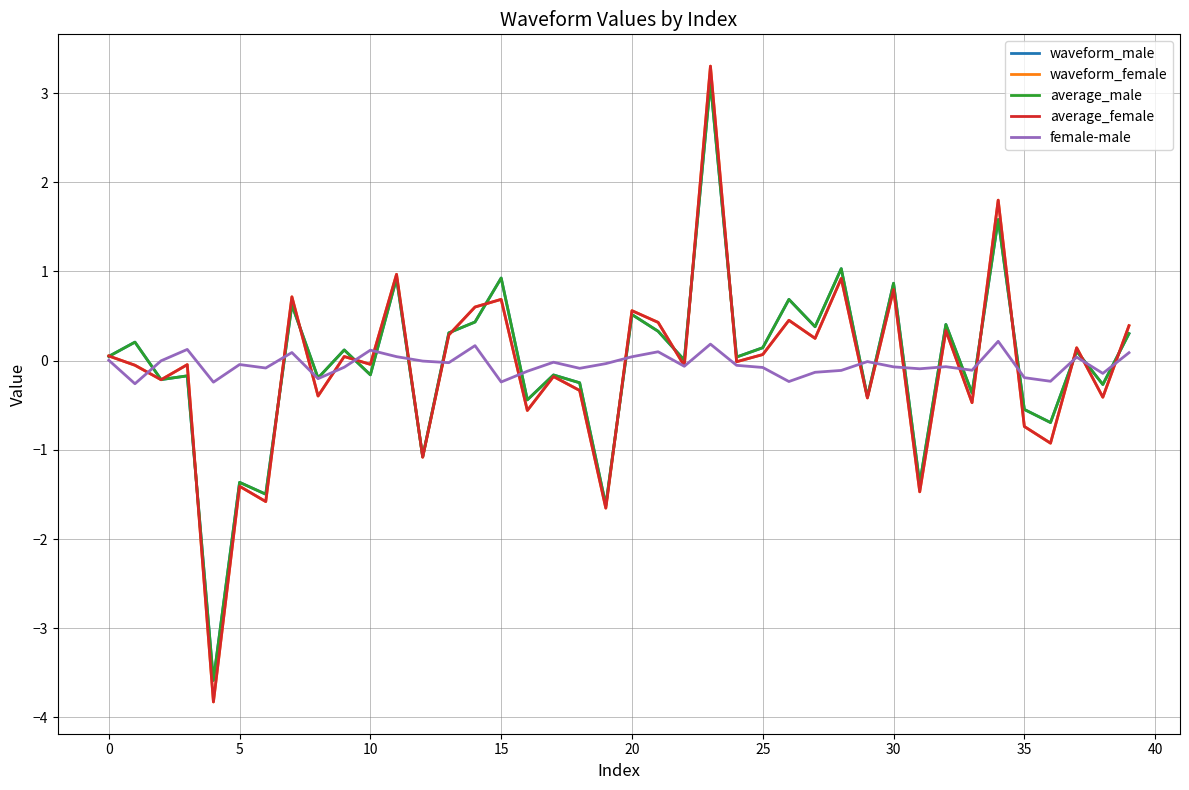

What is the lowest value of the female-male series?

-0.3